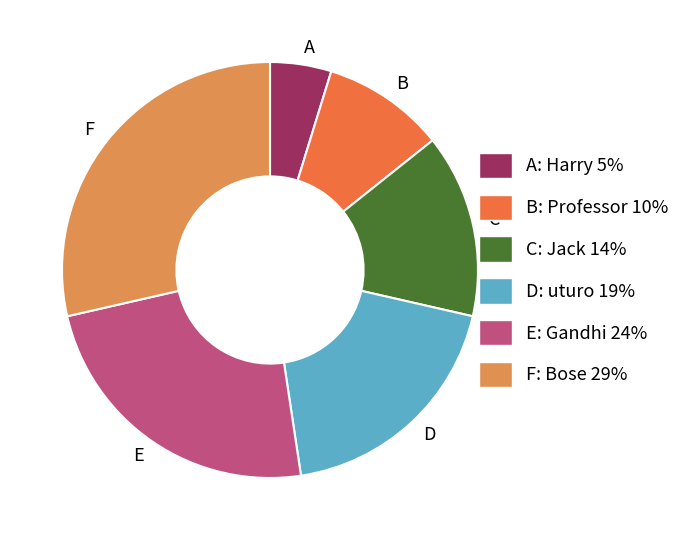

Approximately how many times larger is the value at D compared to C?

1.3